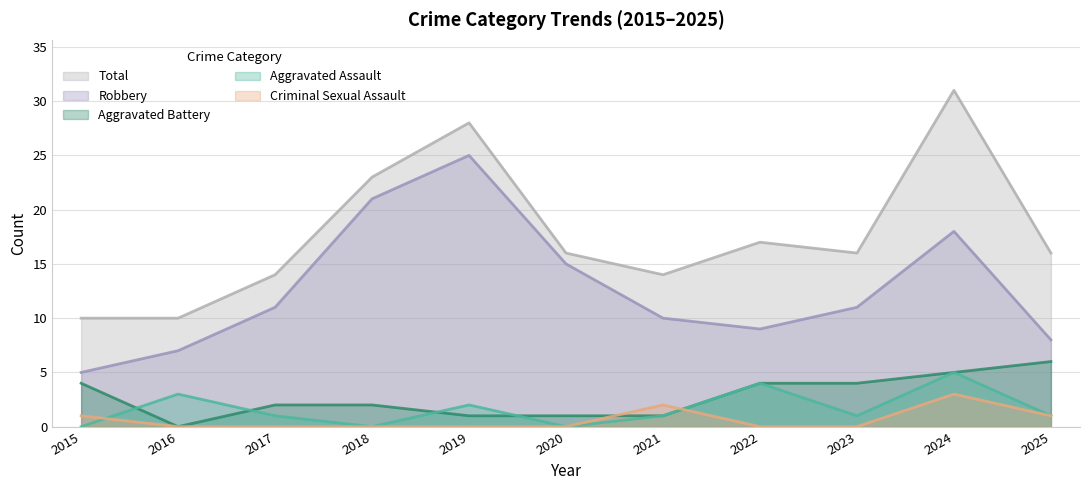

Reading right to left, list all the values displayed in this chart.

Aggravated Assault: 2025=1	2024=5	2023=1	2022=4	2021=1	2020=0	2019=2	2018=0	2017=1	2016=3	2015=0
Aggravated Battery: 2025=6	2024=5	2023=4	2022=4	2021=1	2020=1	2019=1	2018=2	2017=2	2016=0	2015=4
Criminal Sexual Assault: 2025=1	2024=3	2023=0	2022=0	2021=2	2020=0	2019=0	2018=0	2017=0	2016=0	2015=1
Robbery: 2025=8	2024=18	2023=11	2022=9	2021=10	2020=15	2019=25	2018=21	2017=11	2016=7	2015=5
Total: 2025=16	2024=31	2023=16	2022=17	2021=14	2020=16	2019=28	2018=23	2017=14	2016=10	2015=10